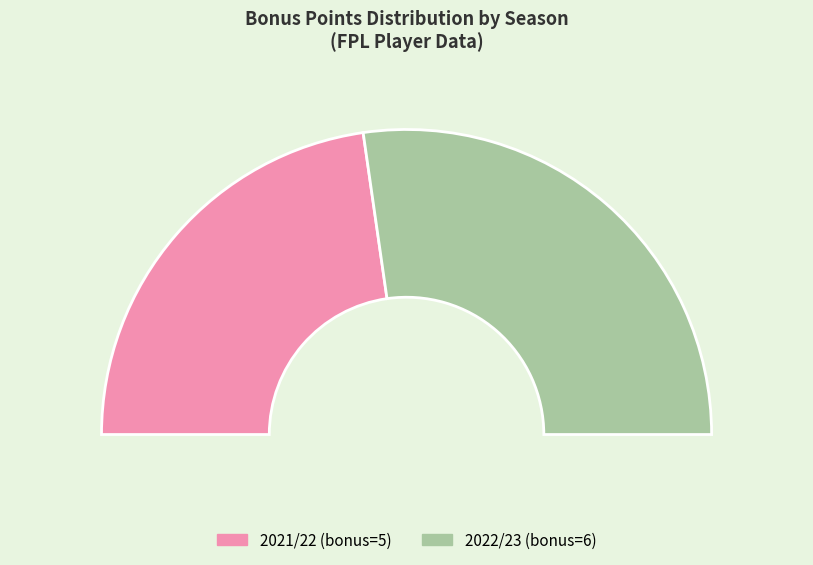

How many slices are in this pie chart?

2